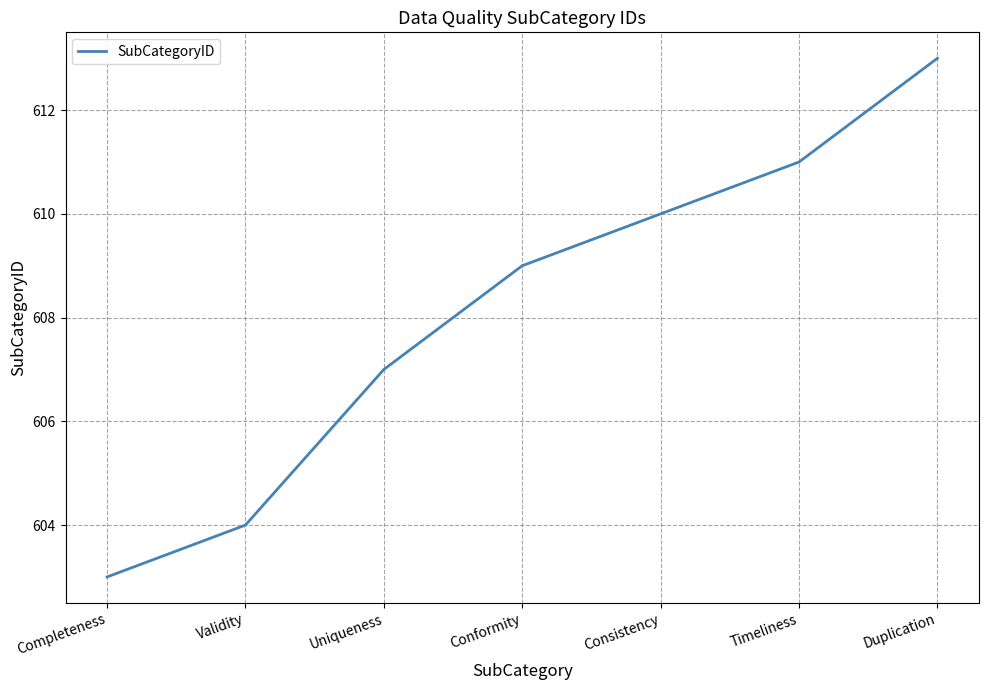

What position from the left is Completeness?

1